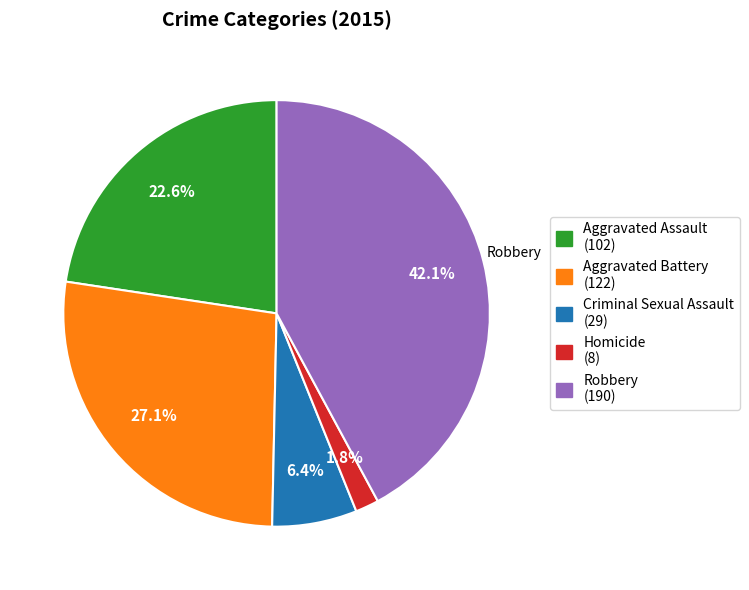

The Homicide slice represents 10% of the pie. True or false?

False